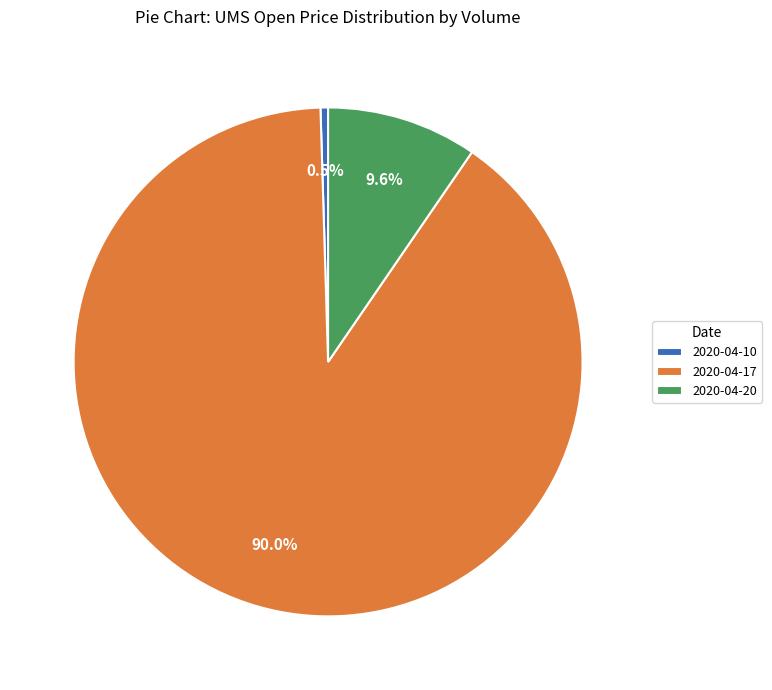

Which slice is the largest?

2020-04-17